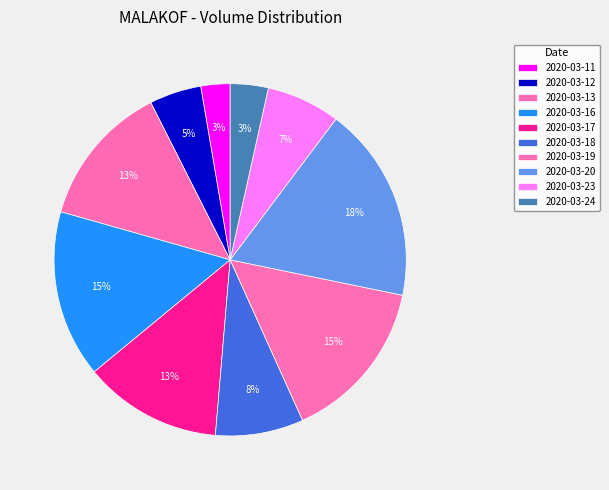

What percentage is NOT represented by 2020-03-24?

96.5%